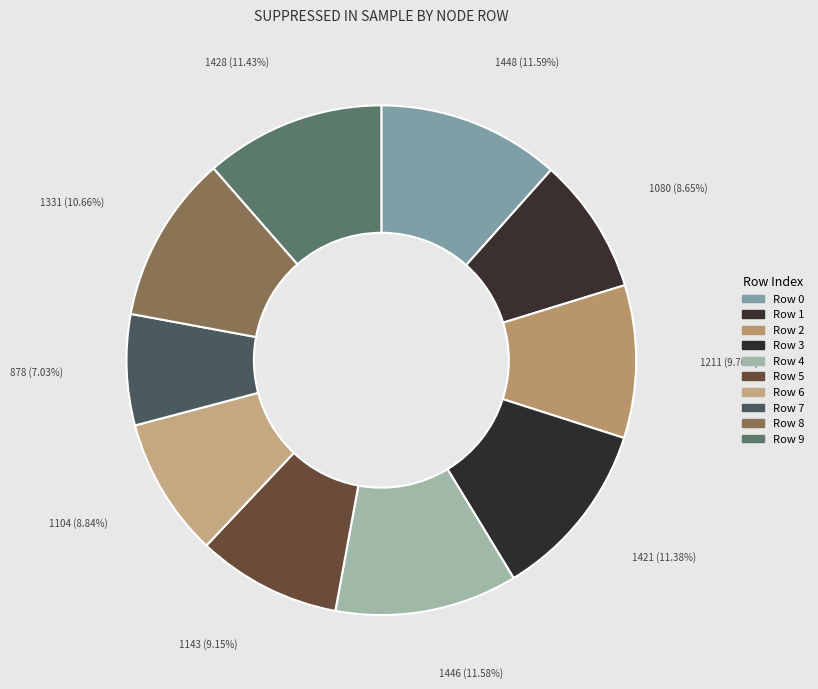

What is the largest slice in the pie chart?

Row 0